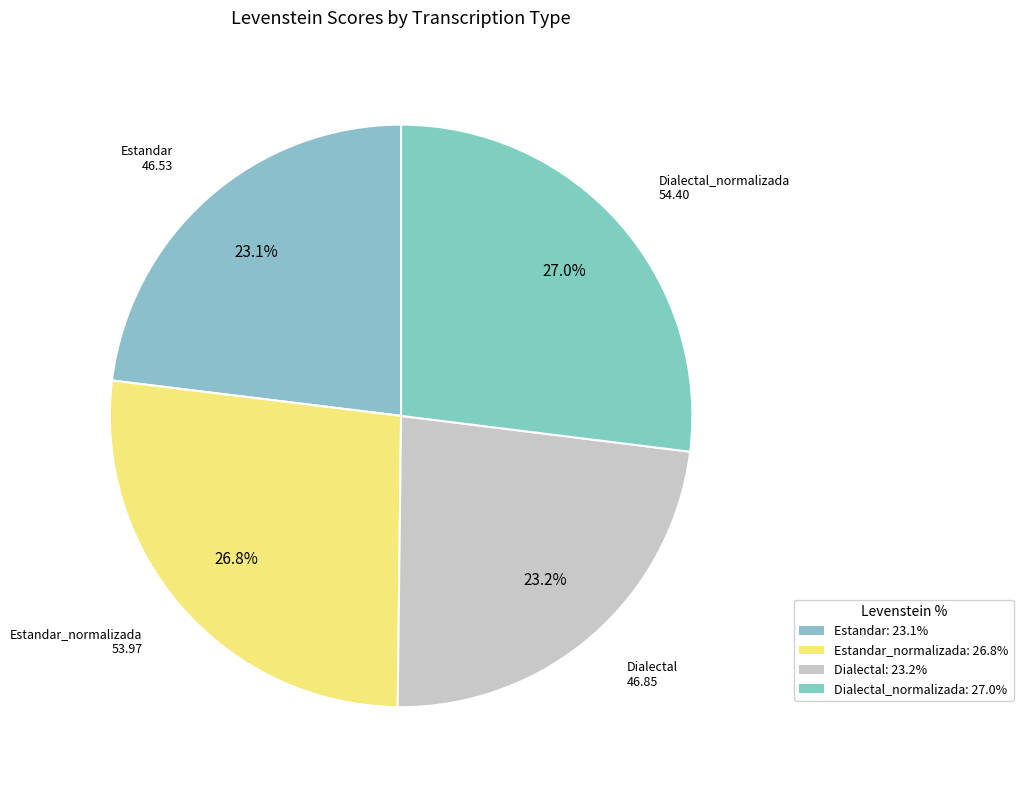

How many slices are in this pie chart?

4